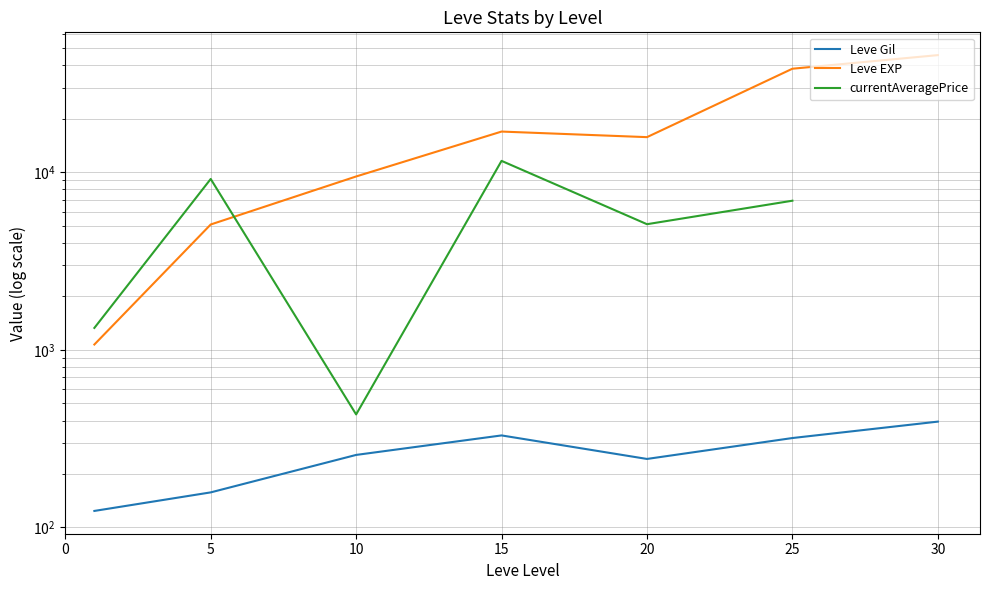

Rank the series by their average value, from highest to lowest.

Leve EXP, currentAveragePrice, Leve Gil